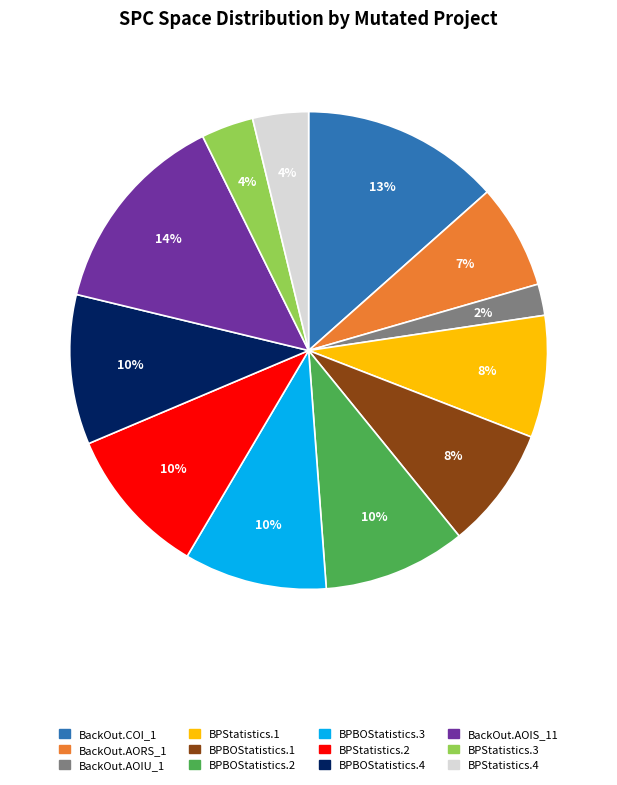

To the nearest percent, what portion does BPBOStatistics.2 represent?

10%